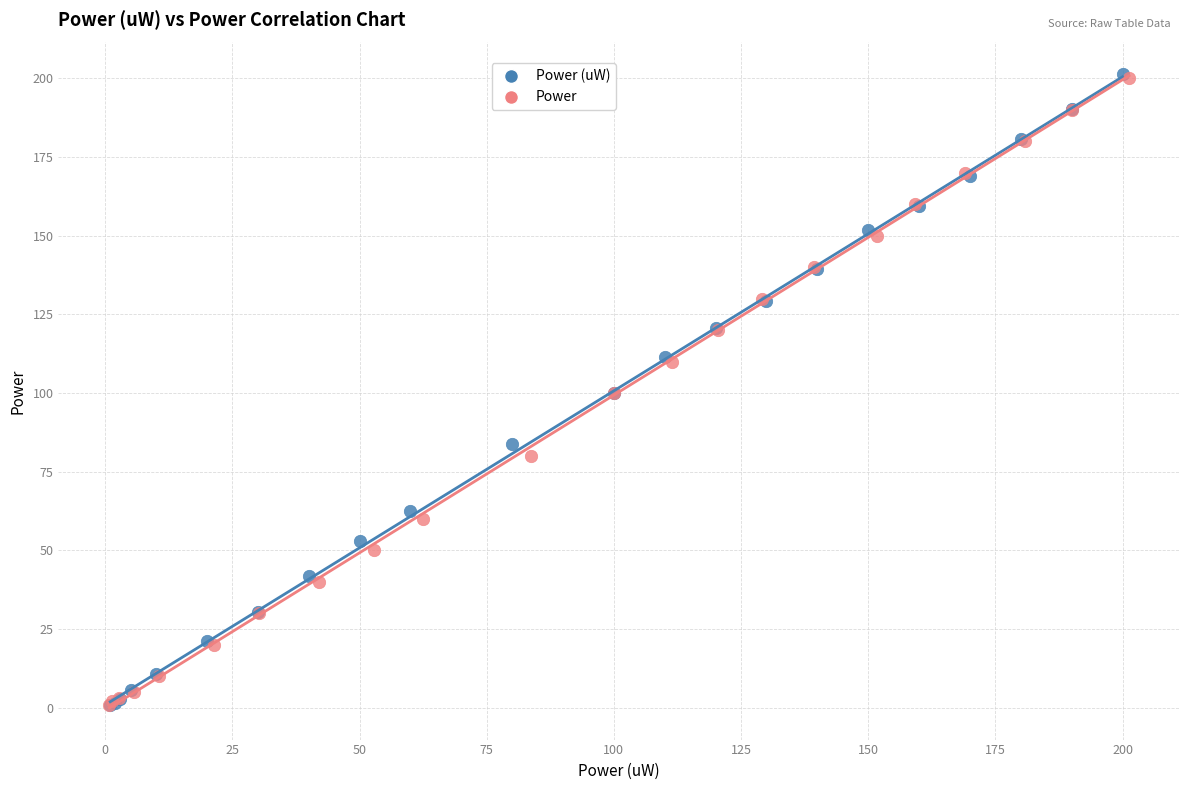

What are all the series names shown in the legend?

Power (uW), Power